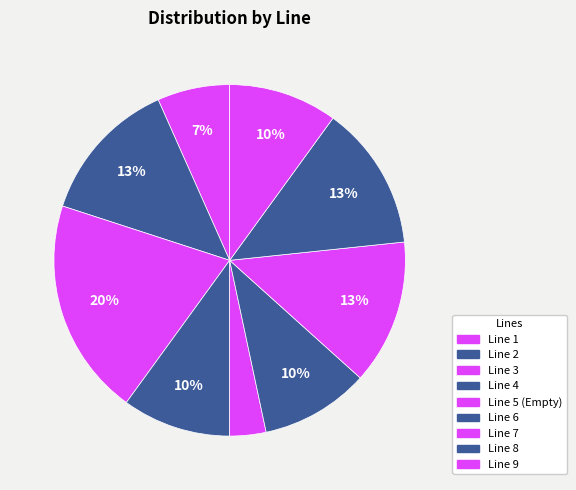

Is the sum of Line 6 and Line 5 (Empty) greater than half?

No